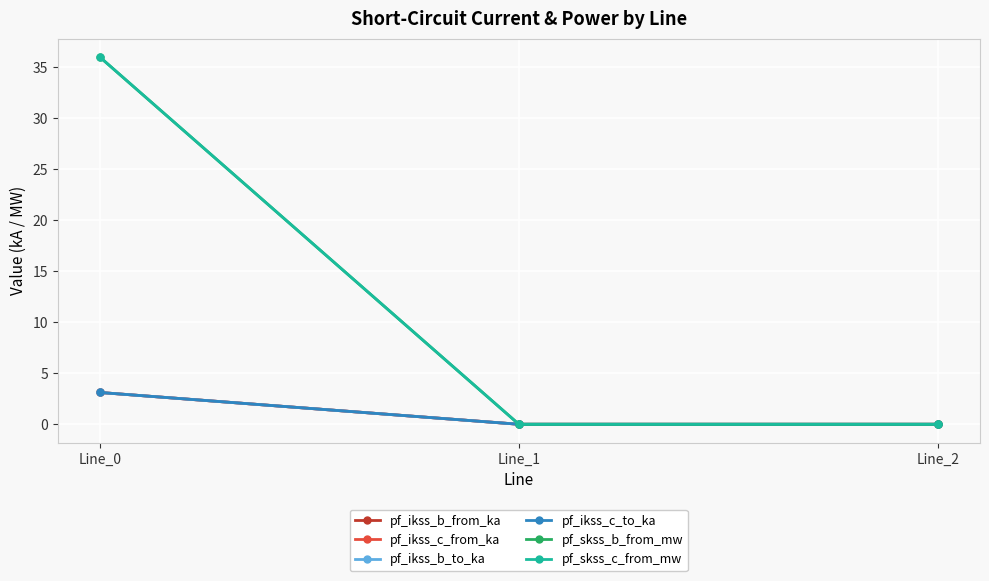

Does the chart have visible grid lines?

Yes